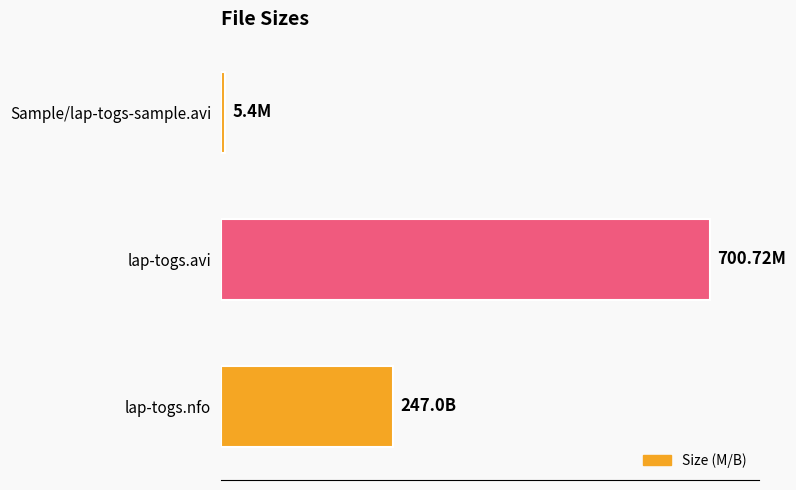

Rank the categories by value from highest to lowest.

lap-togs.avi, lap-togs.nfo, Sample/lap-togs-sample.avi